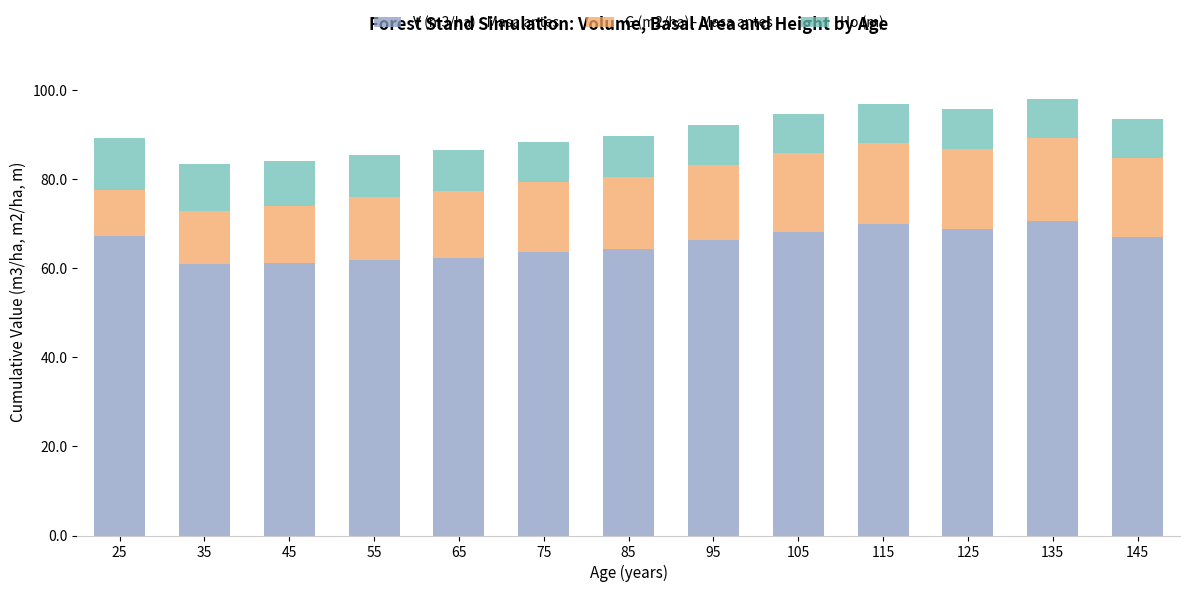

How many data points does each series have?

13